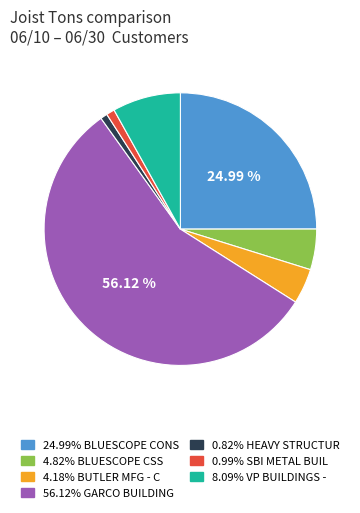

Is there any slice that represents more than half of the pie?

Yes